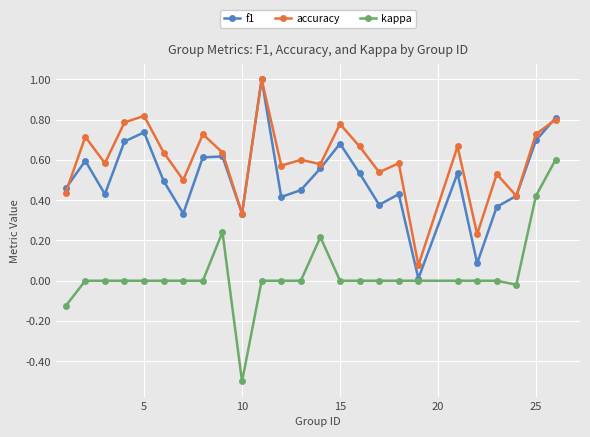

True or false: f1 has more than 1 points higher than both neighbors.

True